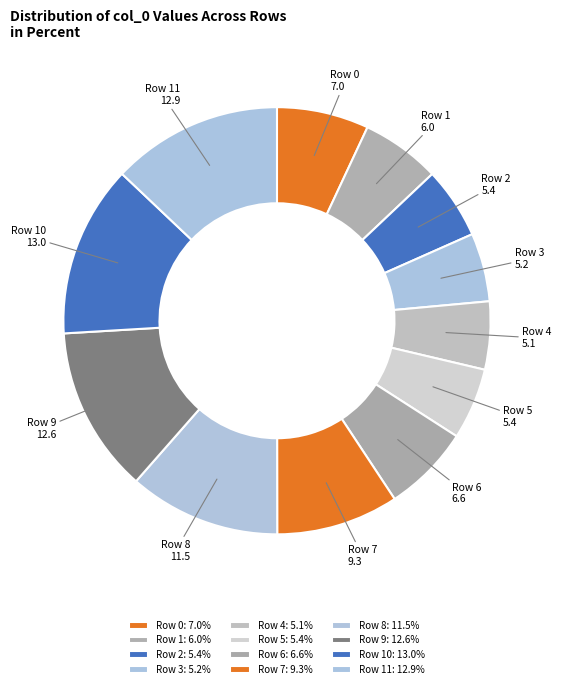

What is the ratio of the value at Row 9 to the value at Row 3?

2.4